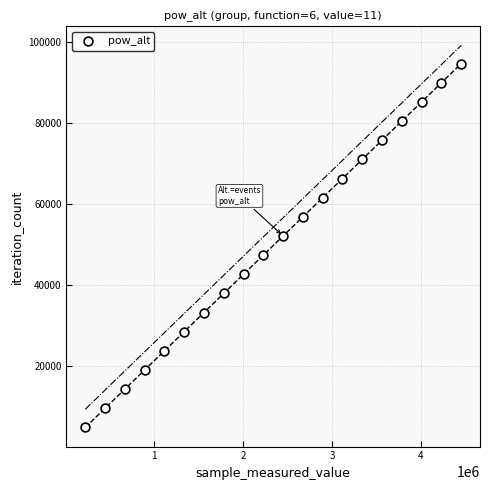

What is the range of Y values (max minus min)?

90003